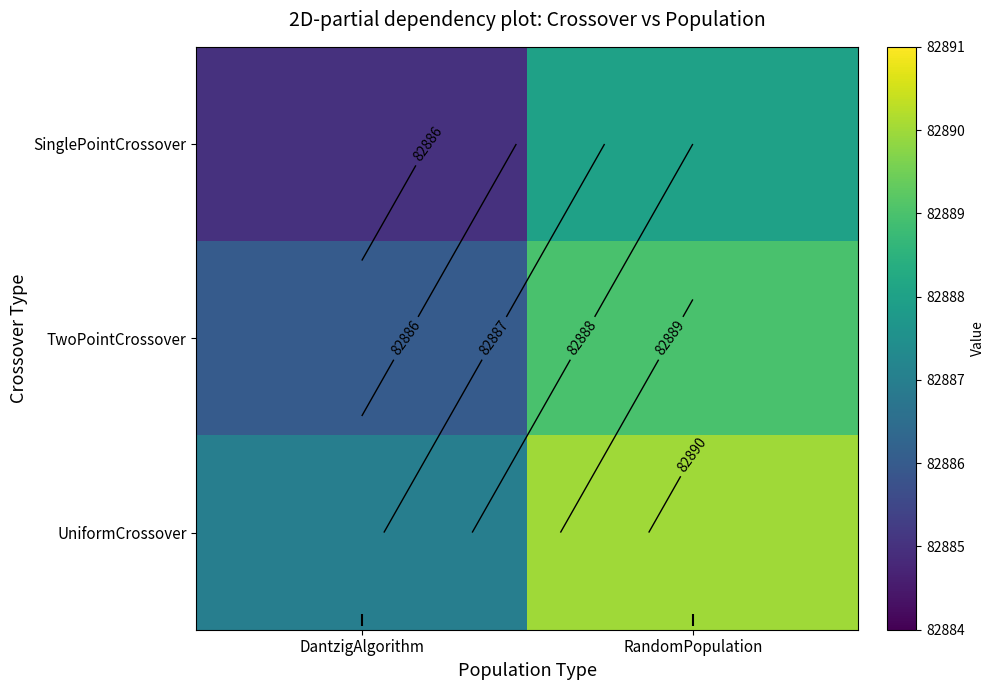

What is the minimum value shown in the chart?

82885